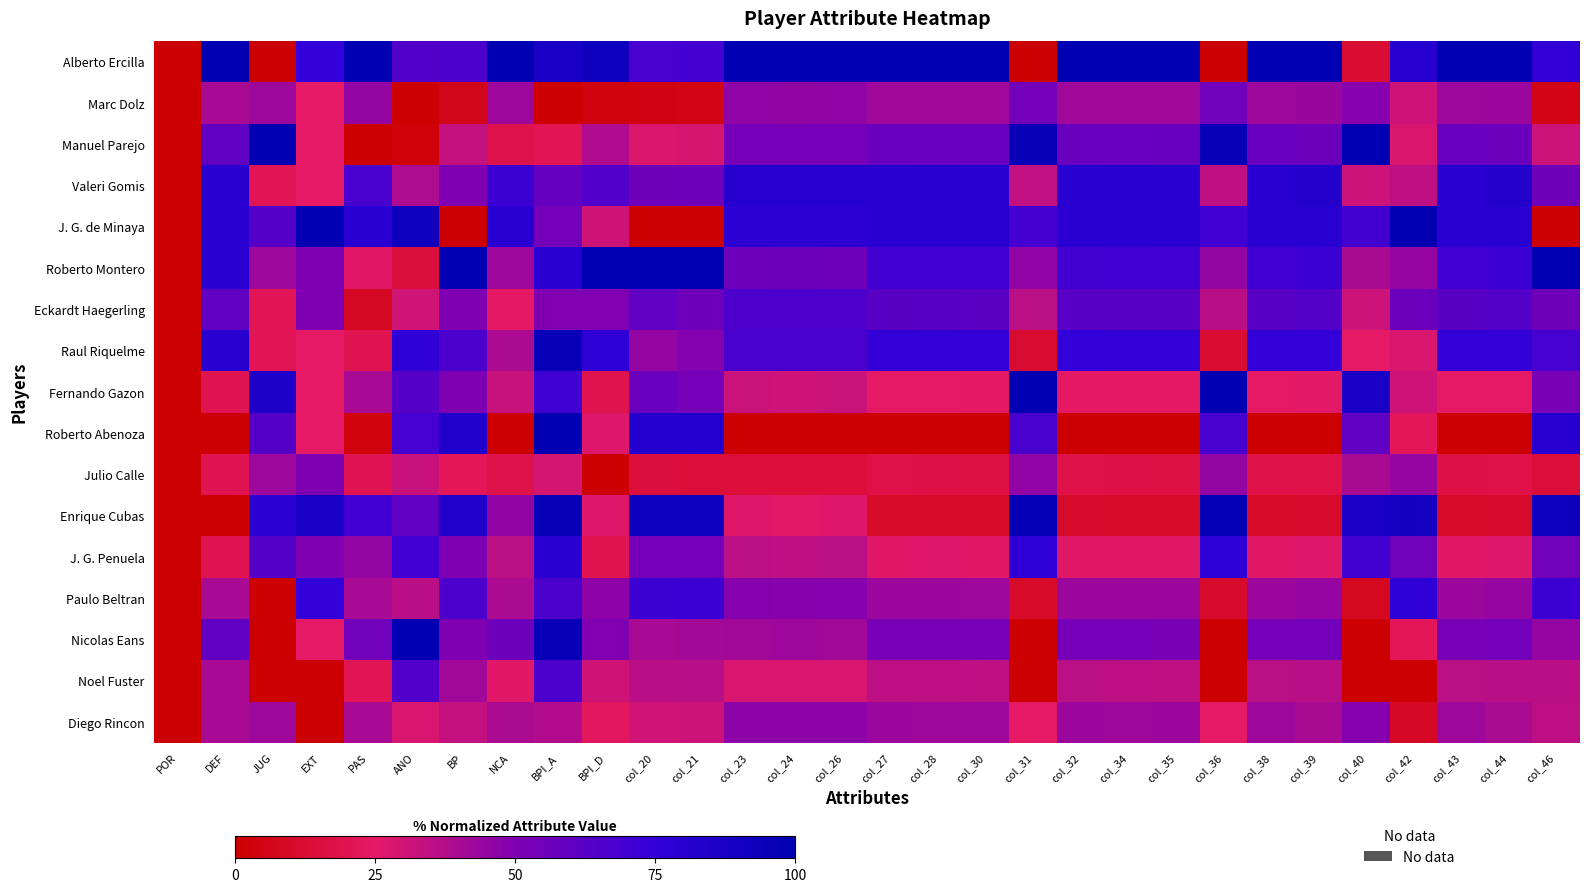

Rank the series at POR from lowest to highest value.

Alberto Ercilla, Marc Dolz, Manuel Parejo, Valeri Gomis, J. G. de Minaya, Roberto Montero, Eckardt Haegerling, Raul Riquelme, Fernando Gazon, Roberto Abenoza, Julio Calle, Enrique Cubas, J. G. Penuela, Paulo Beltran, Nicolas Eans, Noel Fuster, Diego Rincon